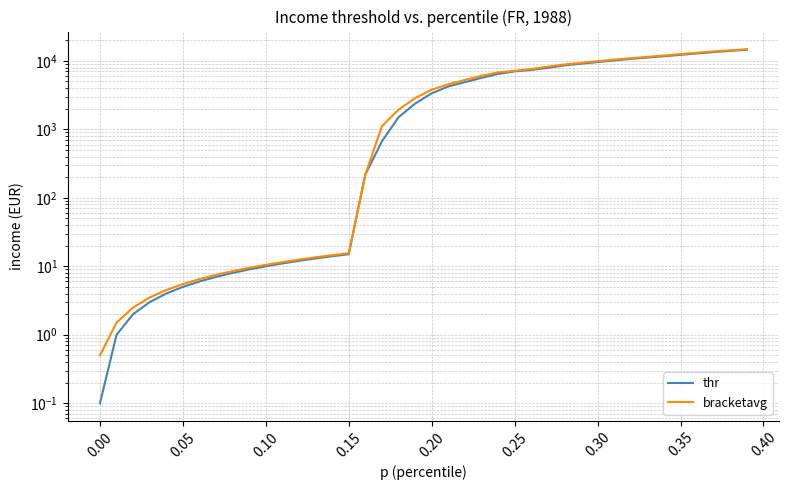

What is the average value of the thr series?

4744.6